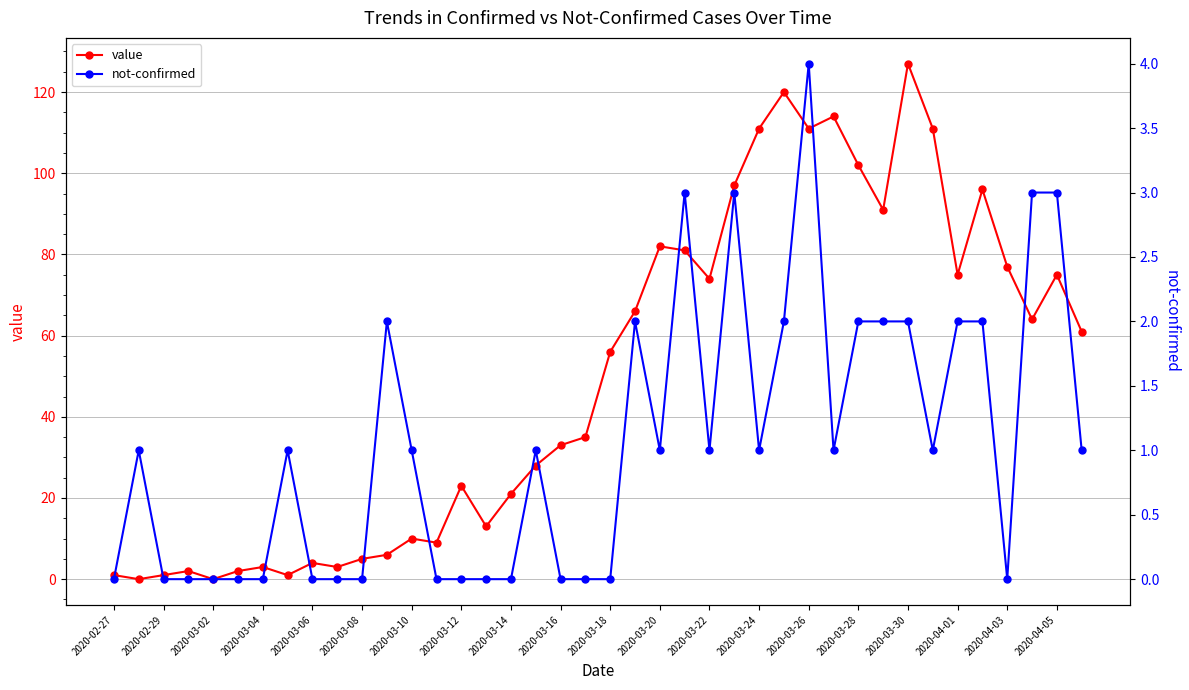

True or false: value has more than 0 points higher than both neighbors.

True